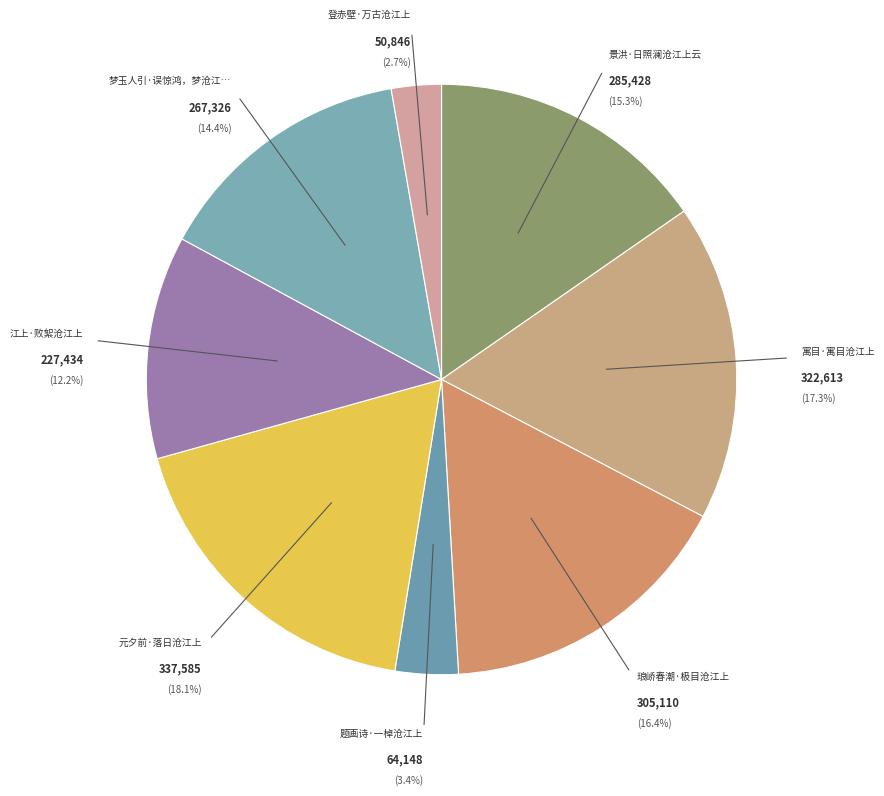

Rank the categories by value from lowest to highest.

登赤壁·万古沧江上, 题画诗·一棹沧江上, 江上·败絮沧江上, 梦玉人引·误惊鸿，梦沧江上, 景洪·日照澜沧江上云, 琅峤春潮·极目沧江上, 寓目·寓目沧江上, 元夕前·落日沧江上